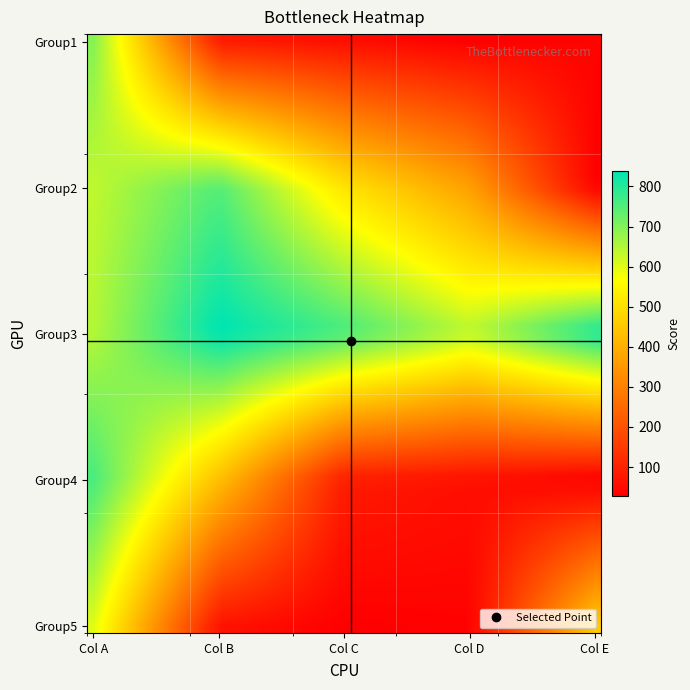

At how many categories does at least one series exceed 712?

26